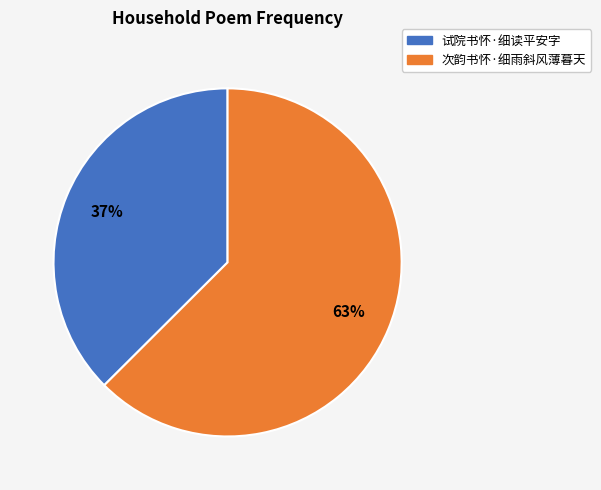

Is the sum of 次韵书怀·细雨斜风薄暮天 and 试院书怀·细读平安字 greater than half?

Yes